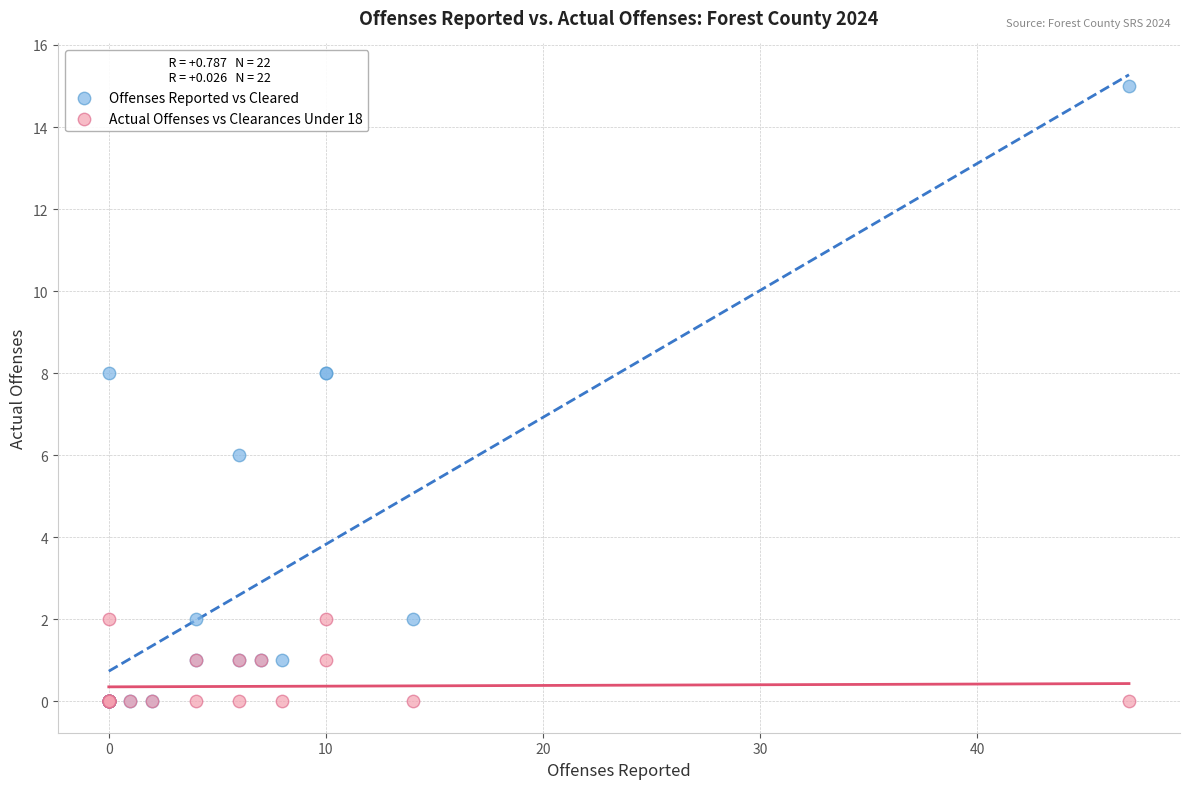

Which series has the largest Y range (max minus min)?

Offenses Reported vs Cleared